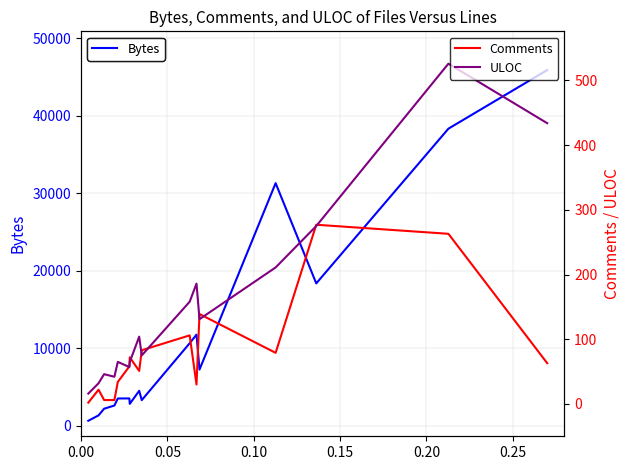

True or false: Bytes and ULOC intersect in this chart.

False